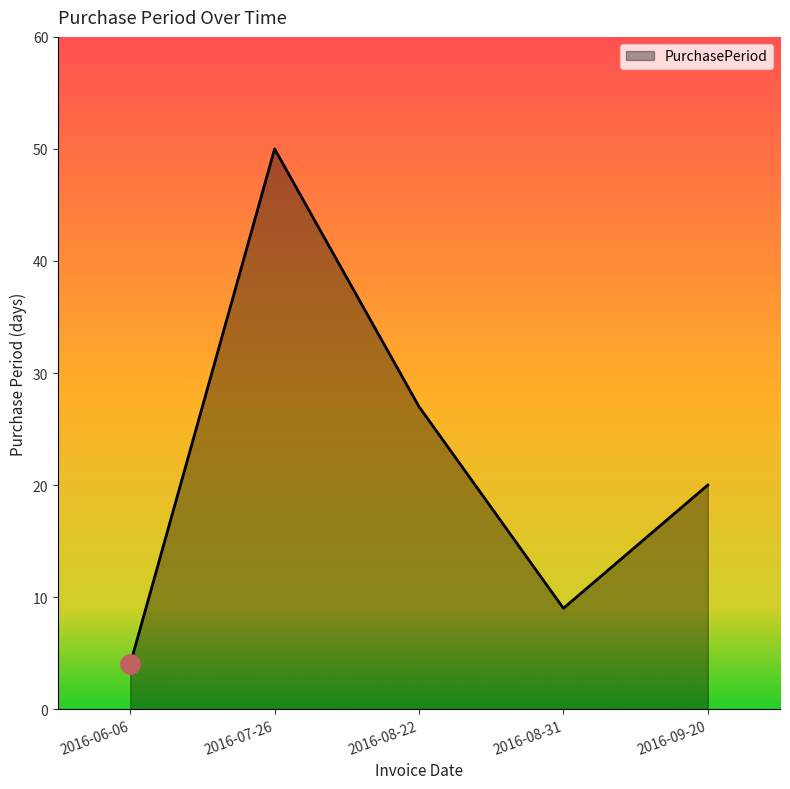

How many lines are shown in the chart?

1